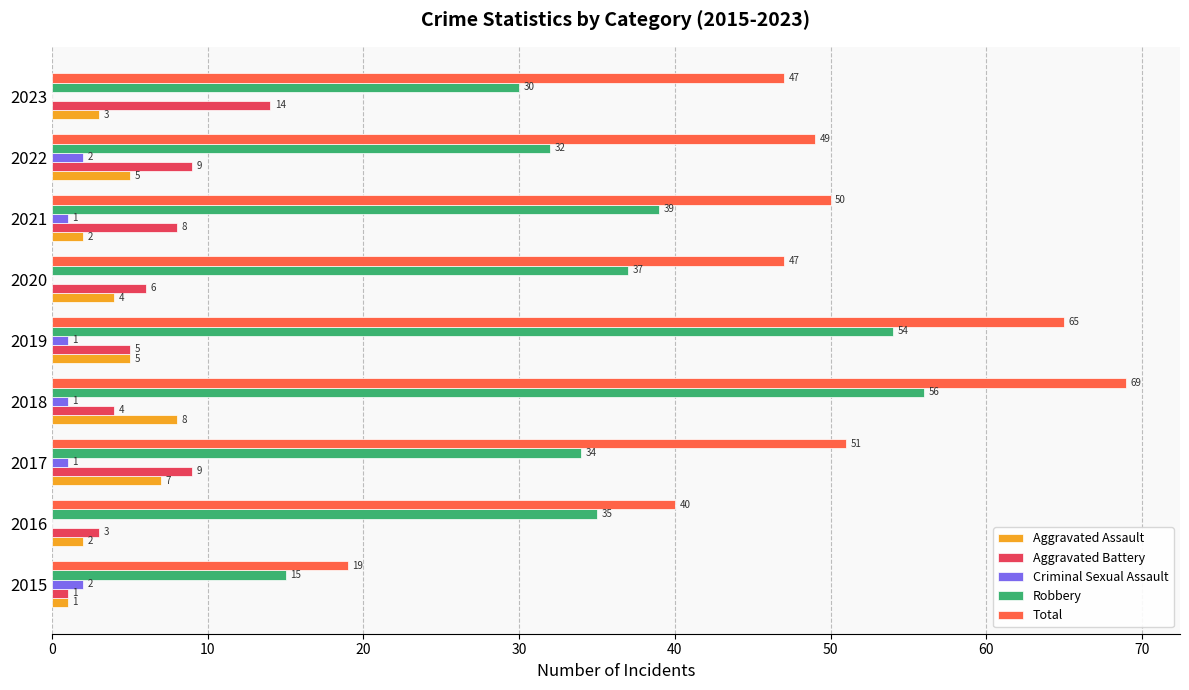

What is the maximum value shown in the chart?

69